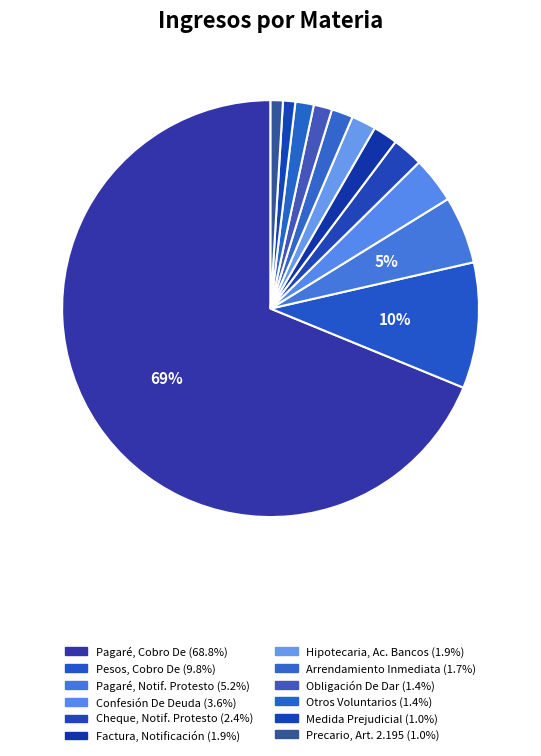

How many slices are in this pie chart?

12